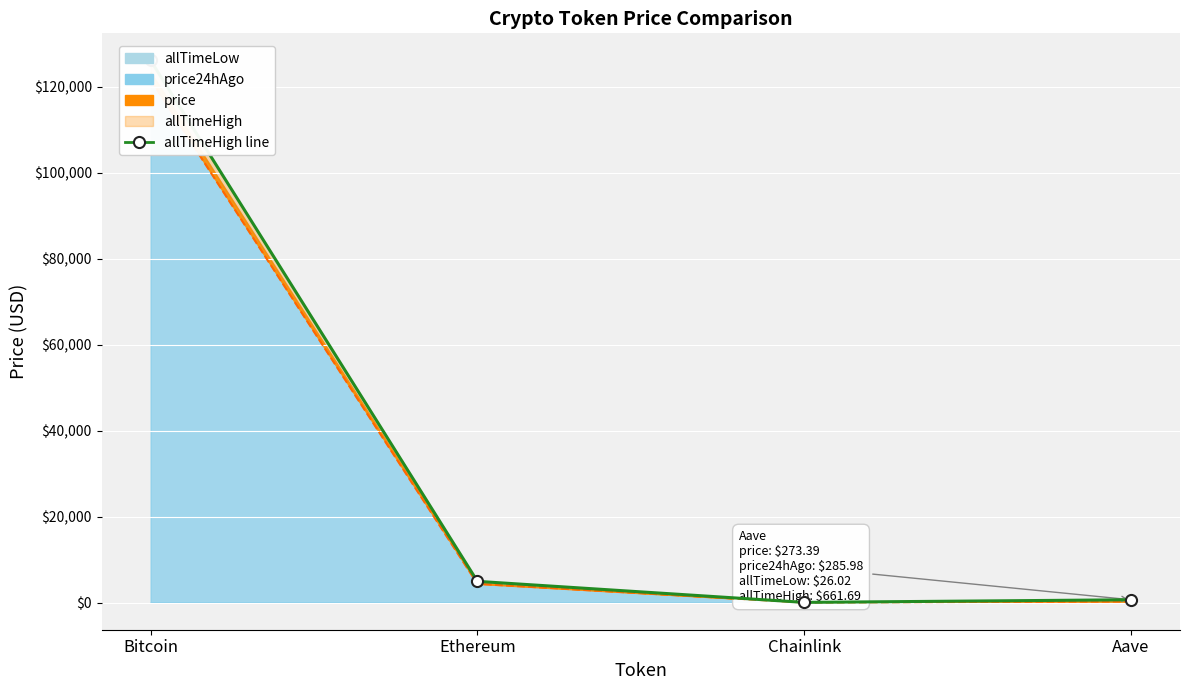

Reading right to left, extract all data points from this chart.

661.7	52.7	4946.1	126080.0